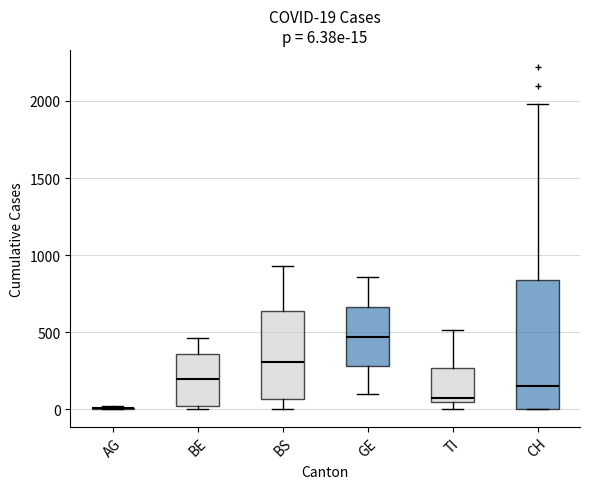

Which box is the tallest, from its lower edge to its upper edge?

CH